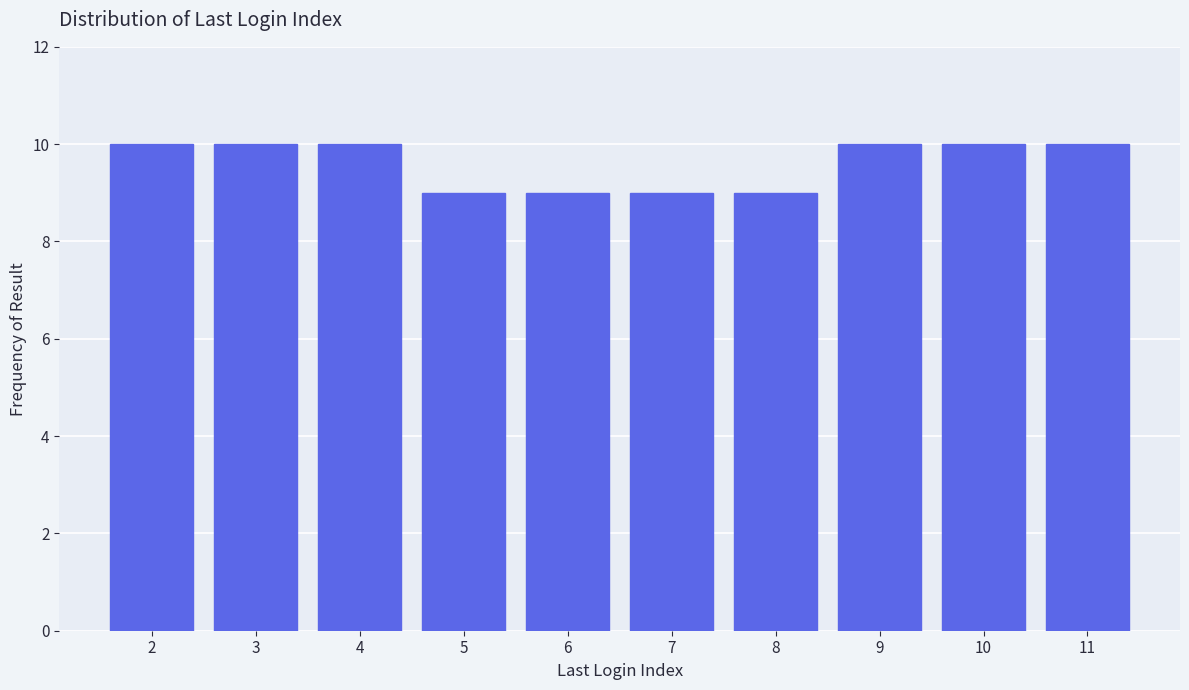

Reading left to right, transcribe all the data shown in this chart.

10	10	10	9	9	9	9	10	10	10